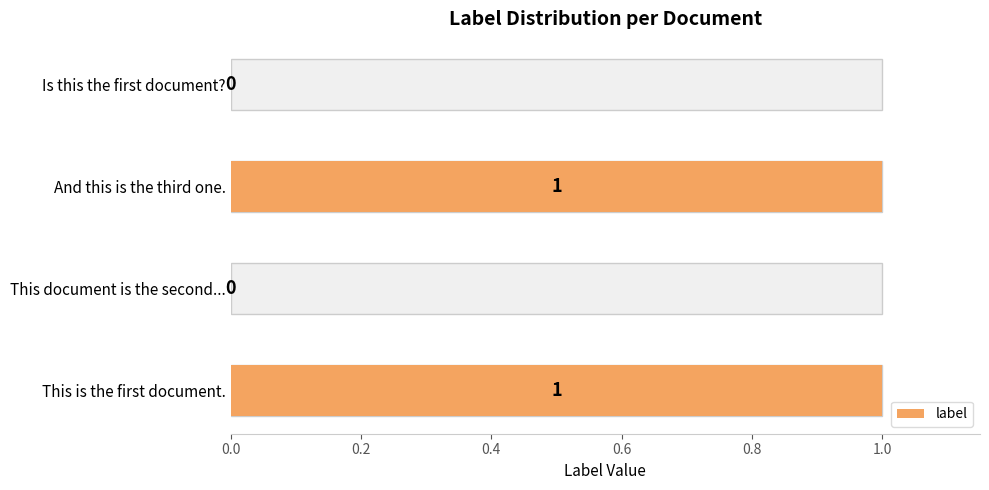

What is the sum of all values?

2